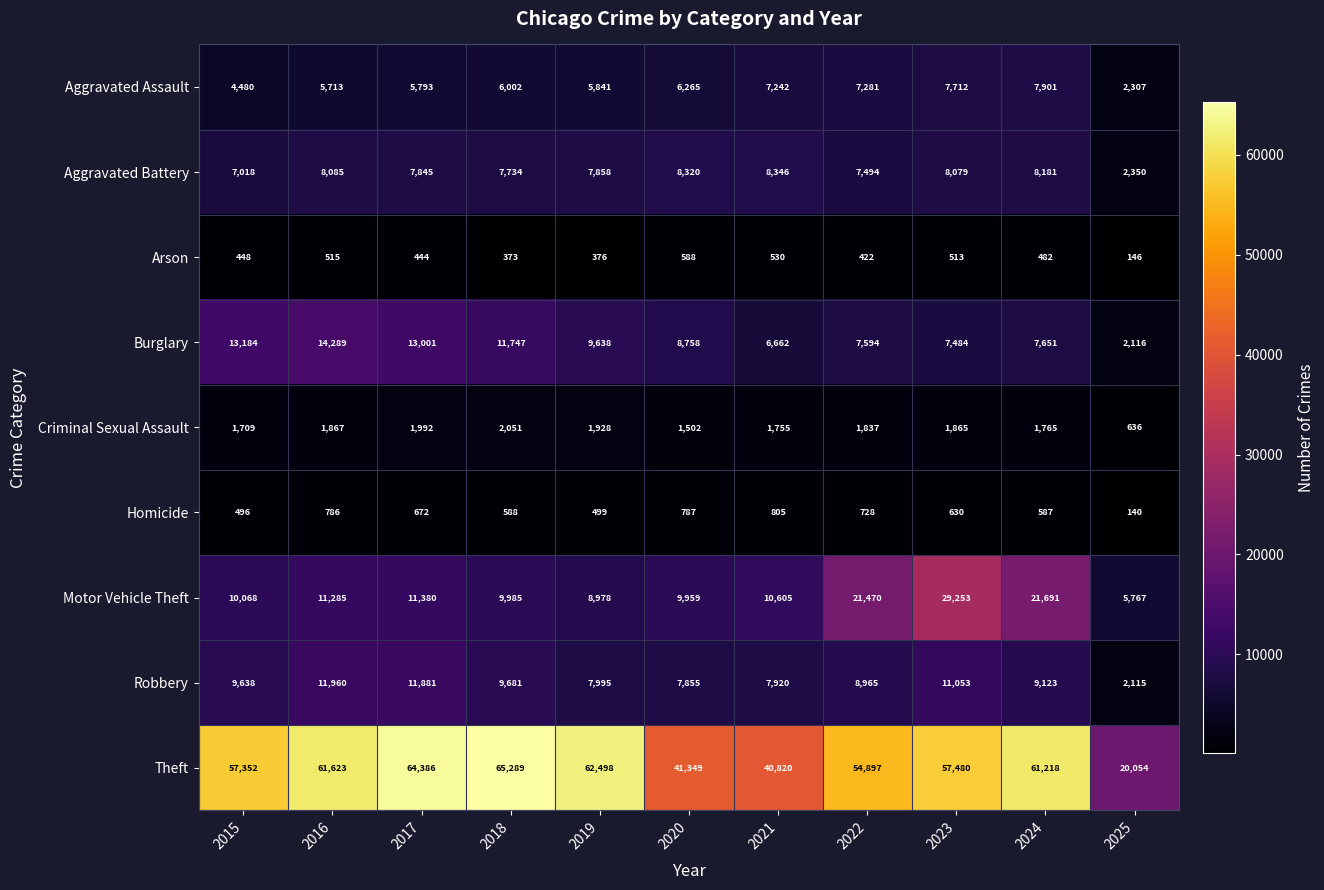

What is the difference between the highest and lowest values at 2019?

62122